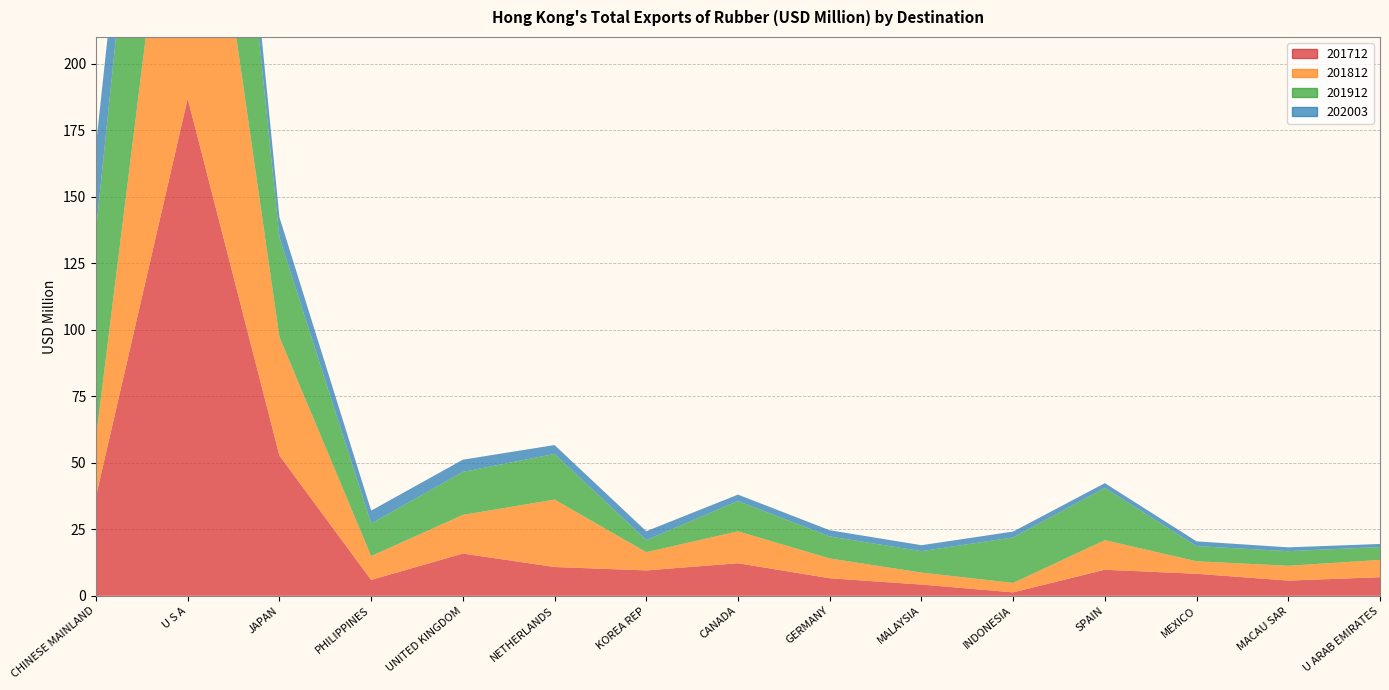

Reading right to left, list all the values displayed in this chart.

201712: 7.0	5.7	8.3	9.8	1.3	4.2	6.6	12.3	9.6	10.8	15.9	6.0	52.7	186.9	37.4
201812: 6.5	5.6	4.7	11.1	3.5	4.5	7.4	12.0	6.8	25.3	14.5	9.0	44.5	149.9	22.1
201912: 4.8	5.5	5.7	19.6	17.1	8.1	8.3	11.4	4.5	17.2	16.2	12.3	37.4	133.3	78.0
202003: 1.1	1.4	1.8	1.8	2.2	2.2	2.3	2.4	3.3	3.3	4.6	4.8	7.6	21.1	31.9